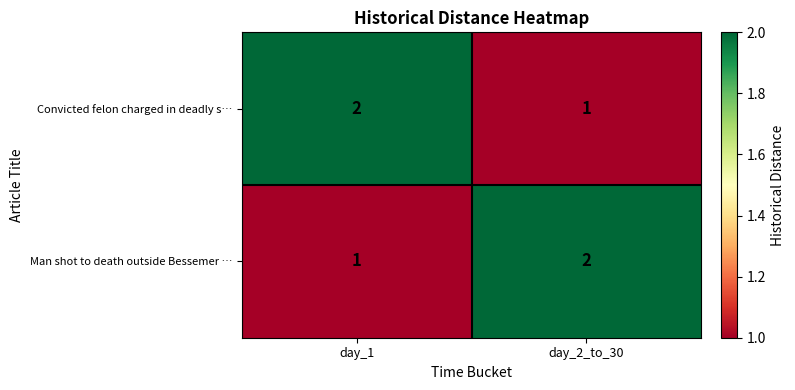

What is the sum of the Man shot to death outside Bessemer … values at day_2_to_30 and day_1?

3